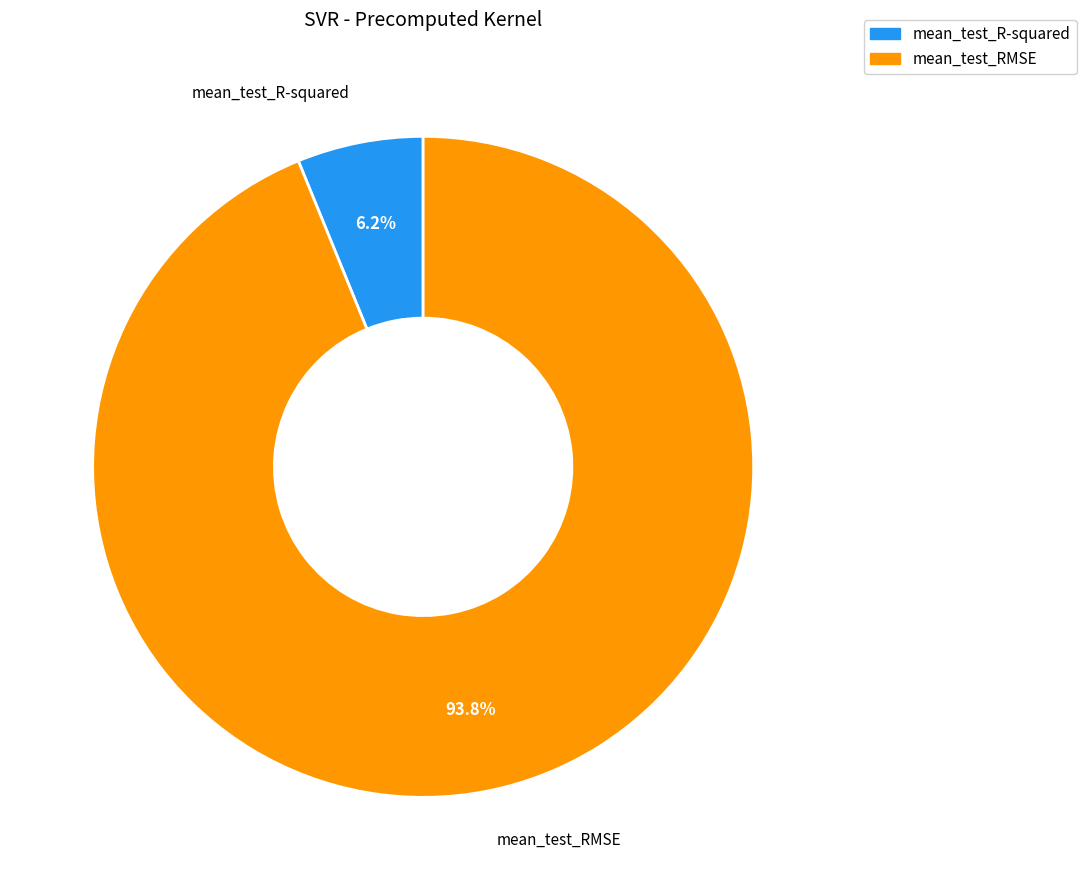

Which has a higher value, mean_test_R-squared or mean_test_RMSE?

mean_test_RMSE